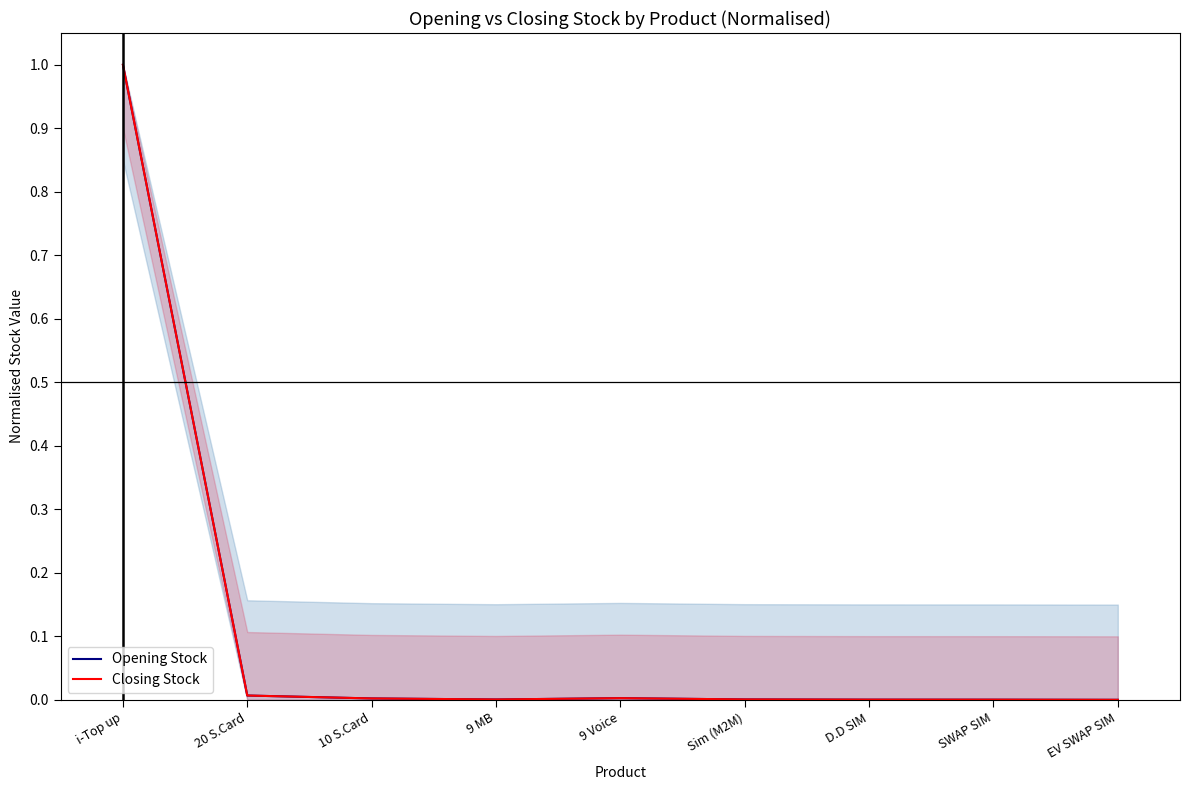

What is the difference between the maximum and minimum values in the Closing Stock series?

1.0